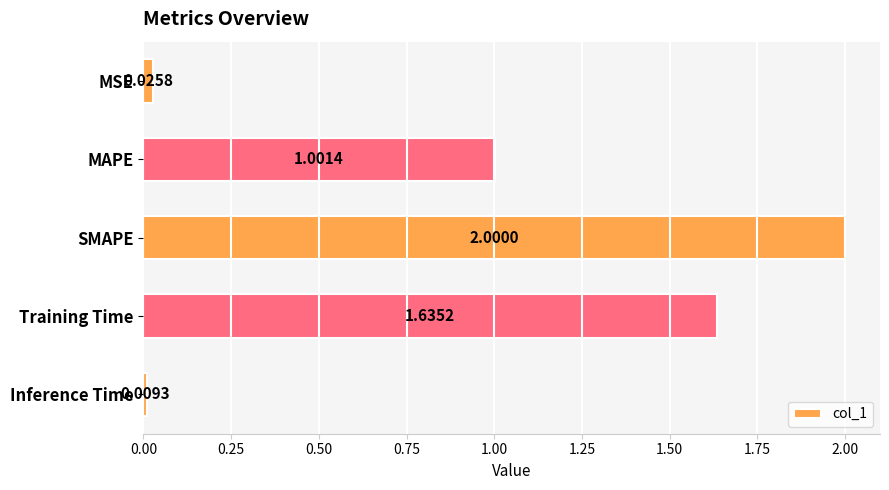

Rank the categories by value from highest to lowest.

SMAPE, Training Time, MAPE, MSE, Inference Time